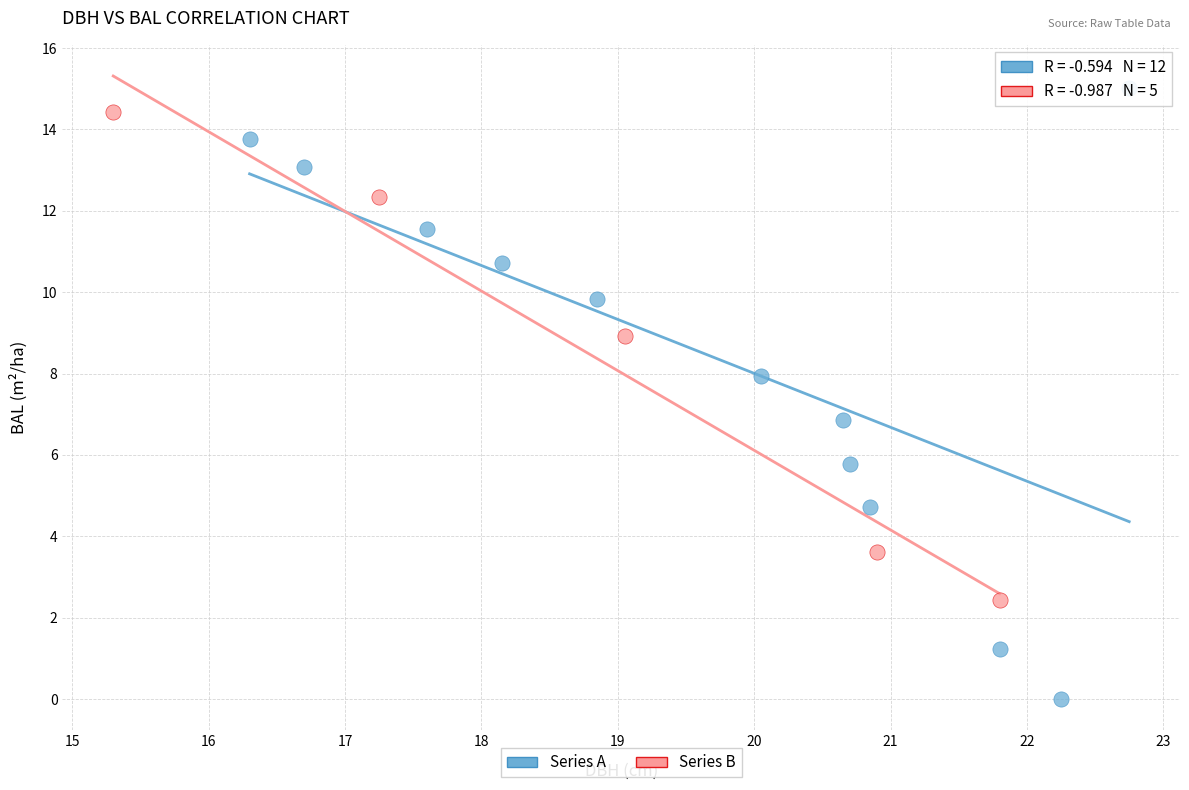

Which series has the largest Y range (max minus min)?

Series A